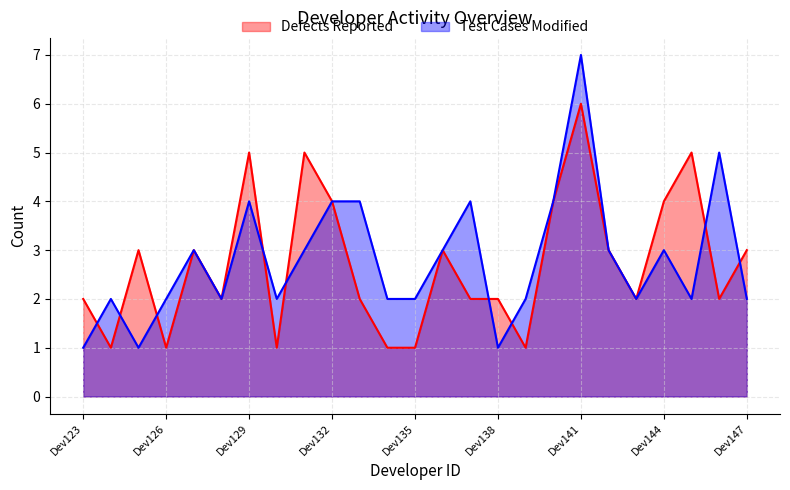

What is the total value across all series at Dev133?

6